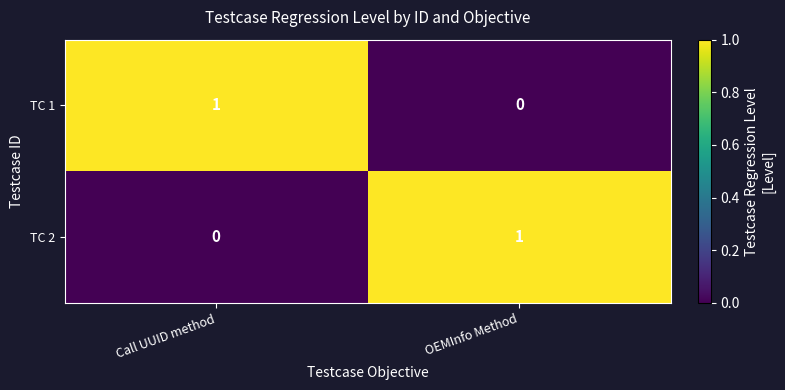

At which label does TC 2 reach its peak?

OEMInfo Method